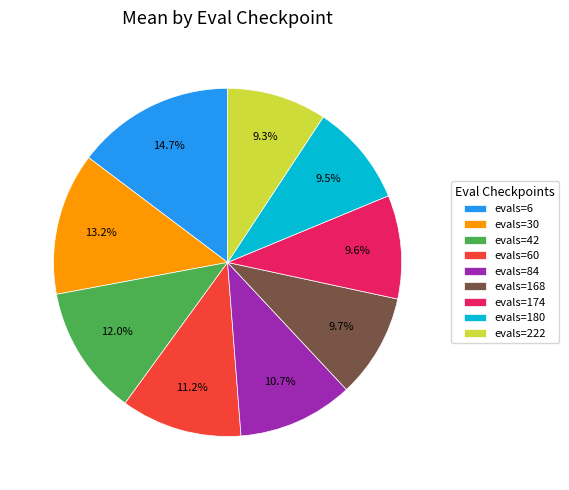

How many segments does this pie chart have?

9